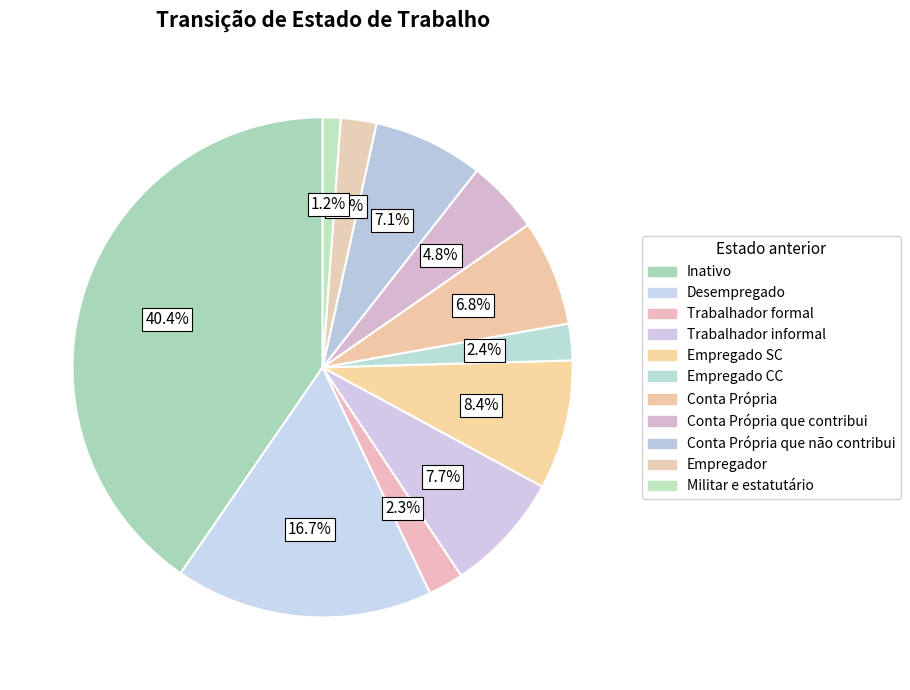

To the nearest percent, what percentage of the pie is Empregador?

2%